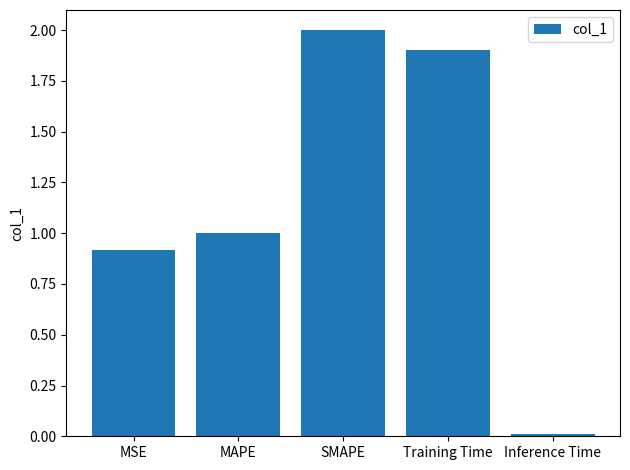

The value at Training Time is 1.9. True or false?

True